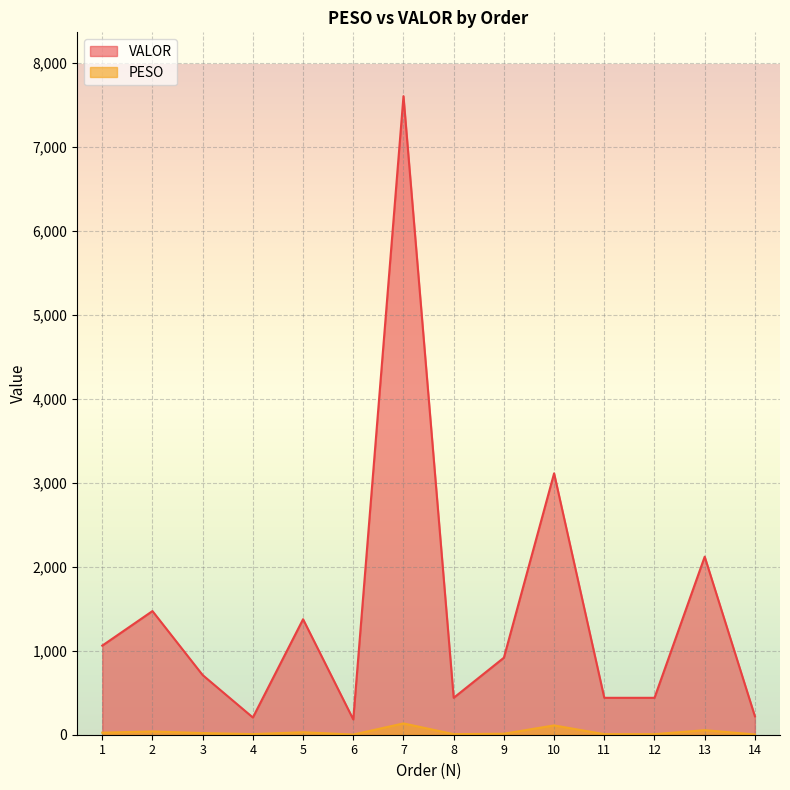

Reading left to right, what are all the values shown in this chart?

PESO: 24.5	38.8	19.8	7.4	29.5	2.1	134.6	6.7	12.0	110.7	6.7	6.7	54.2	3.4
VALOR: 1061.1	1472.7	710.3	205.2	1375.5	181.9	7605.1	439.6	917.1	3113.1	439.6	439.6	2120.7	219.8